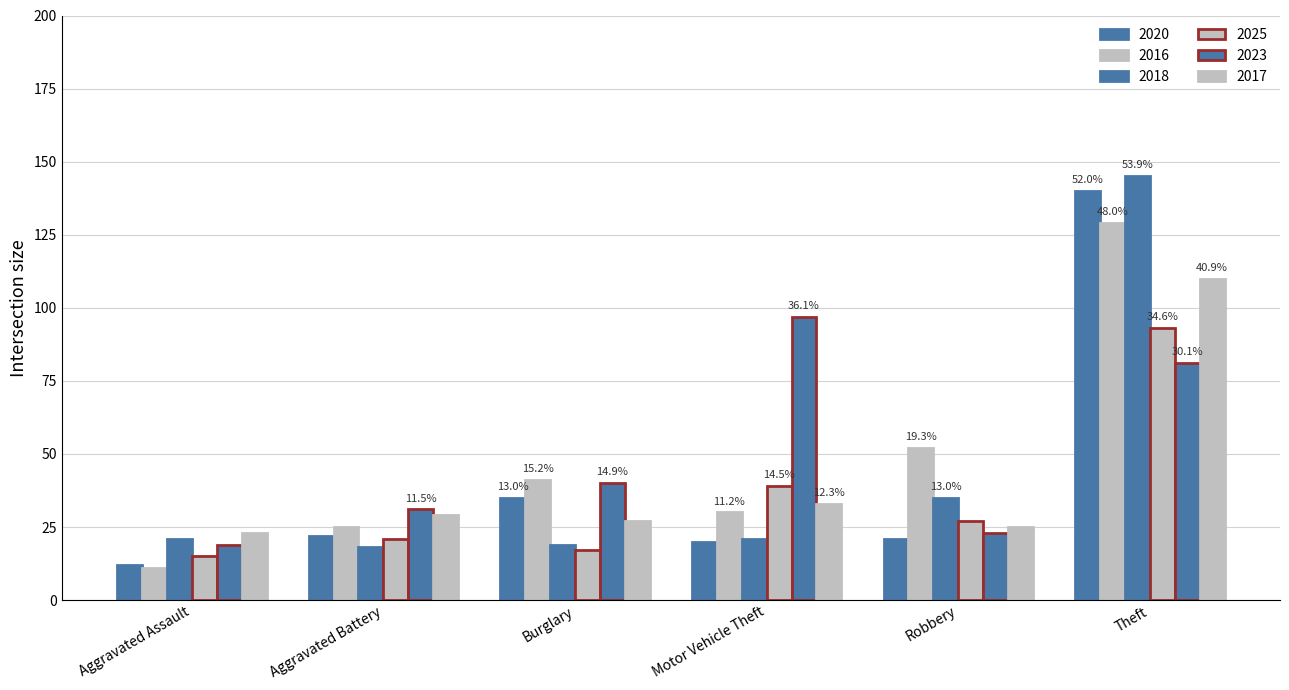

Which category has the lowest value across all series?

Aggravated Assault